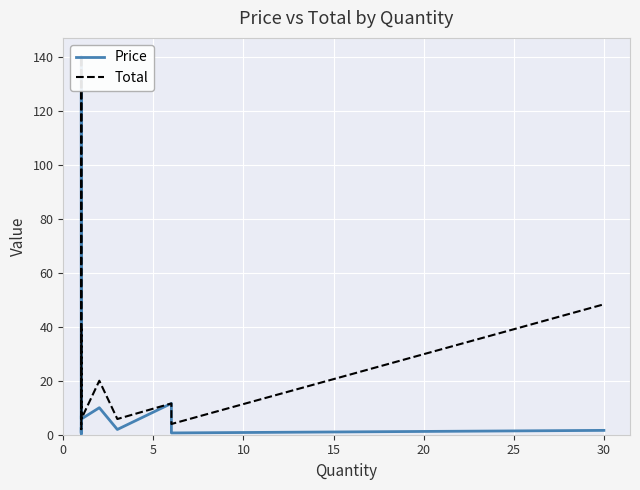

Is it true that Price equals 0.6 at 35?

False